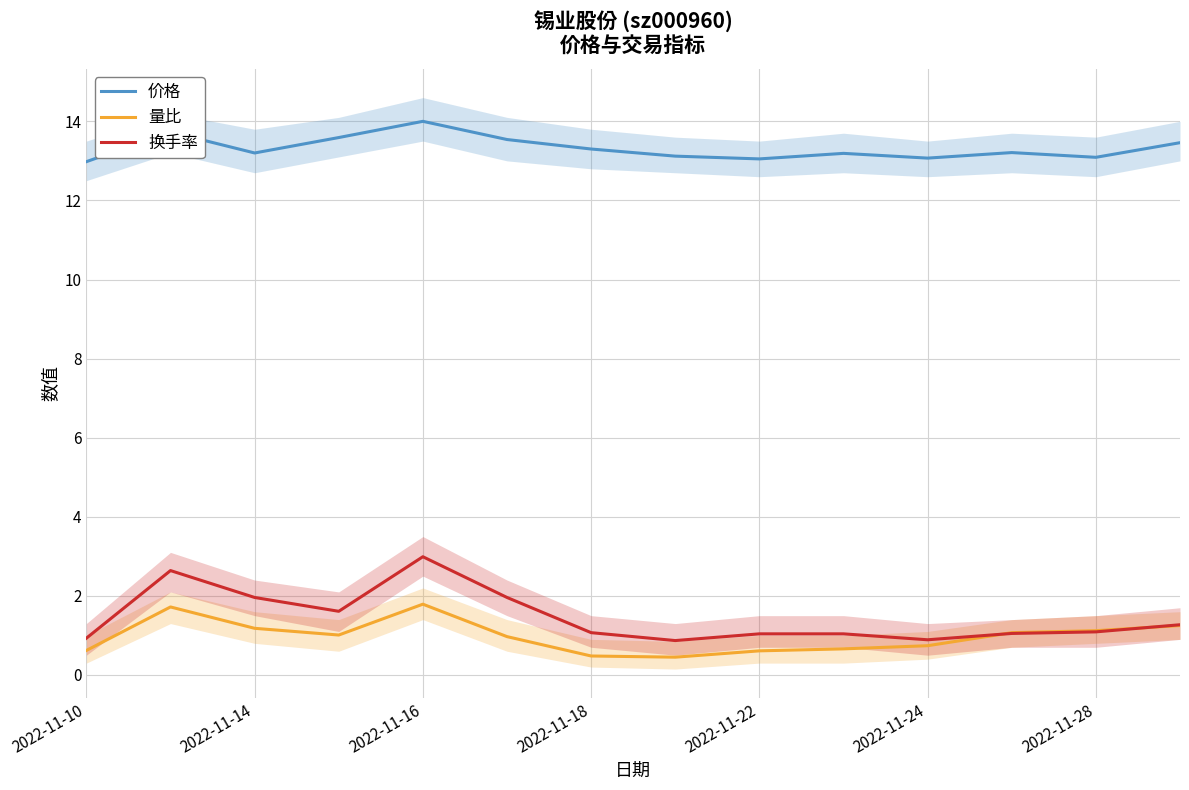

Reading right to left, what are all the values shown in this chart?

价格: 13.5	13.1	13.2	13.1	13.2	13.1	13.1	13.3	13.5	14.0	13.6	13.2	13.7	13.0
量比: 1.2	1.1	1.1	0.7	0.7	0.6	0.5	0.5	1.0	1.8	1.0	1.2	1.7	0.6
换手率: 1.3	1.1	1.1	0.9	1.0	1.0	0.9	1.1	2.0	3.0	1.6	2.0	2.6	0.9